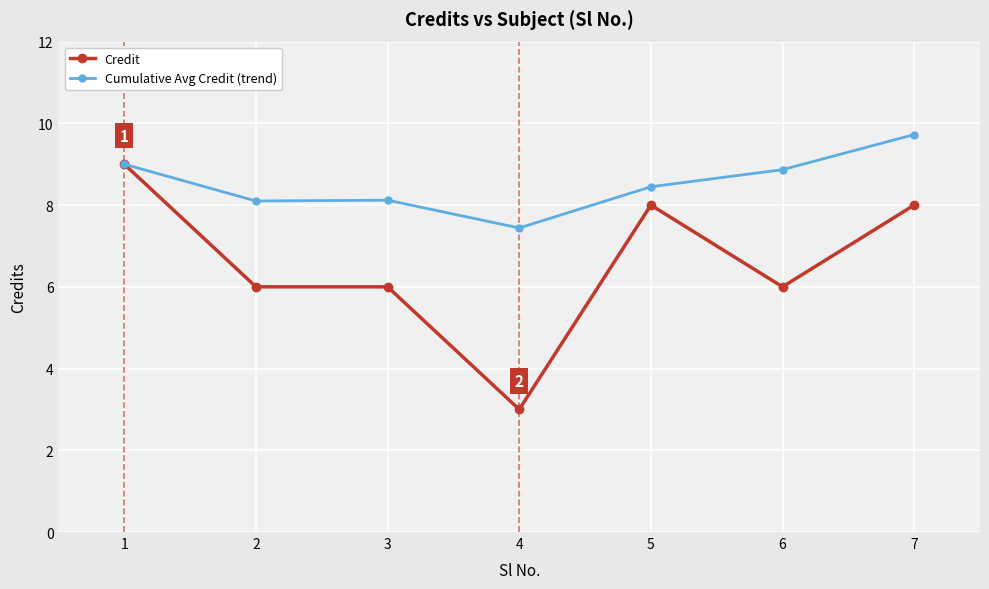

At how many categories does at least one series exceed 3?

7